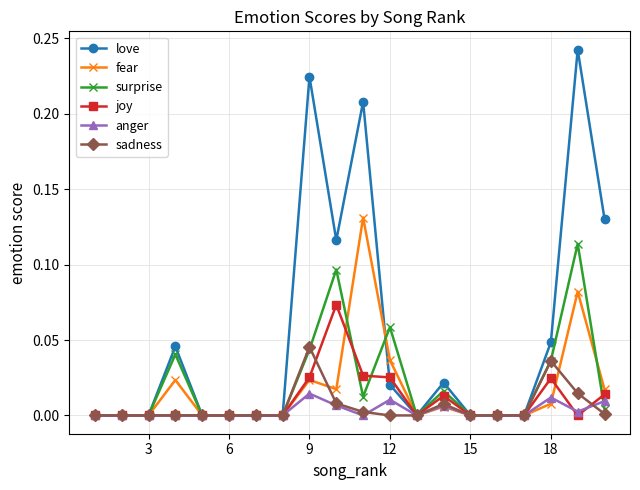

True or false: fear has more than 0 interior local peaks.

True